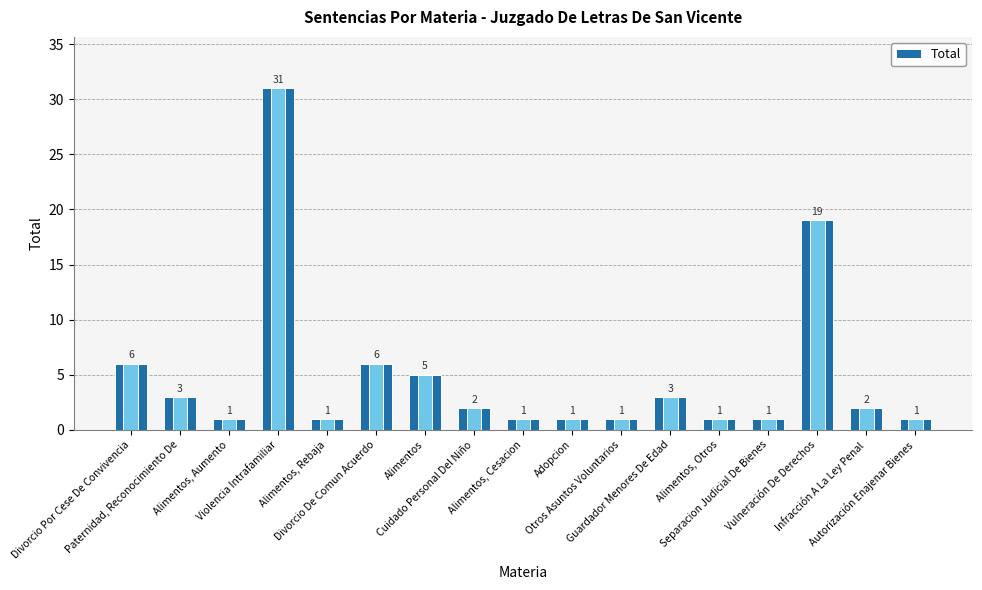

Reading left to right, what are all the values shown in this chart?

6	3	1	31	1	6	5	2	1	1	1	3	1	1	19	2	1